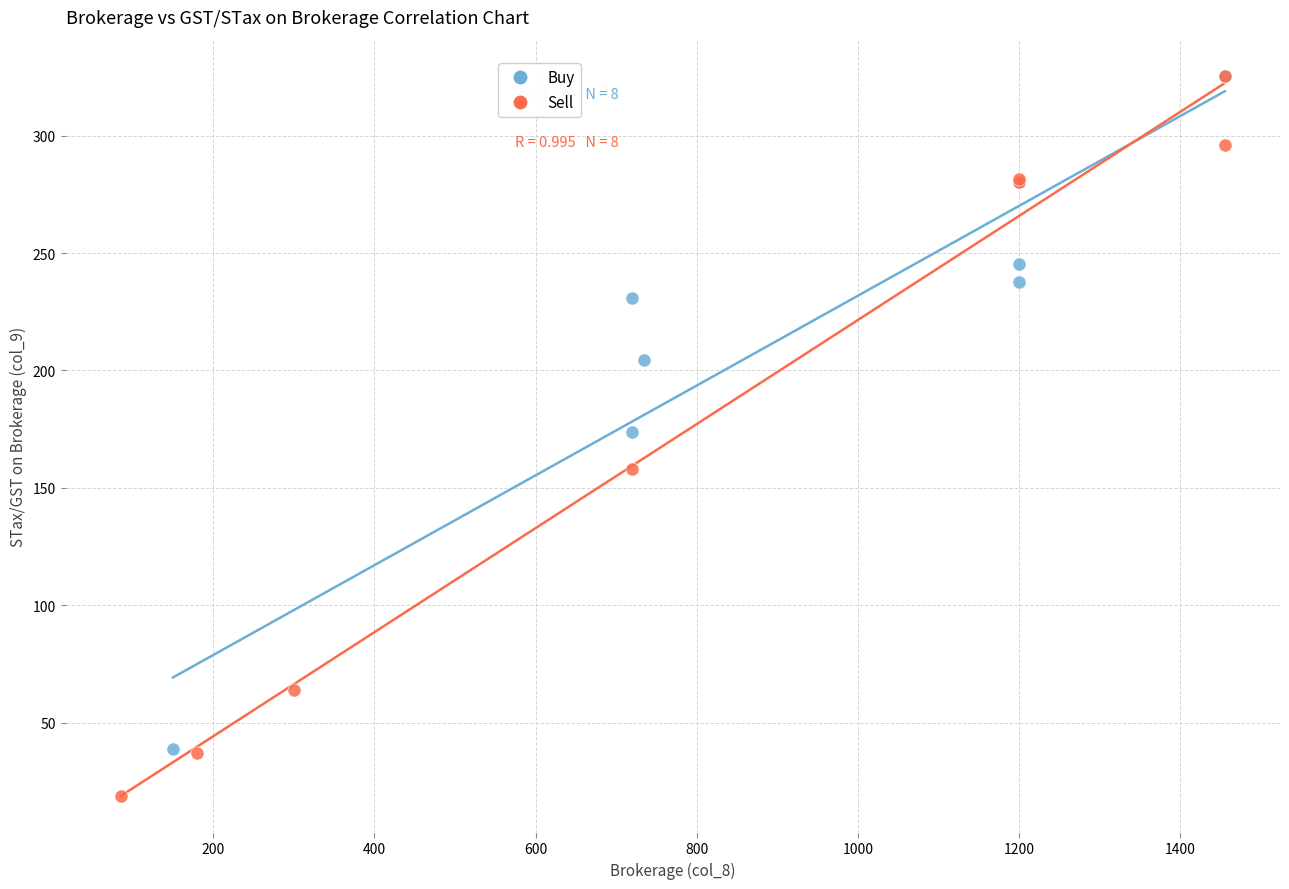

What are all the series names shown in the legend?

Buy, Sell